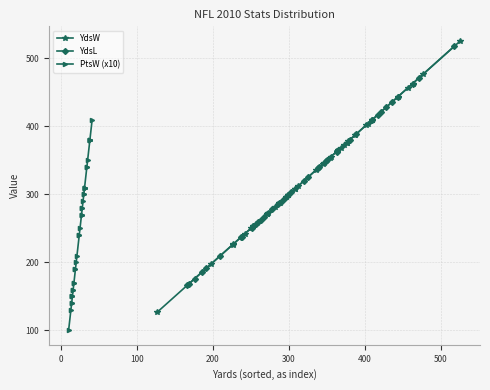

At 100, list the series in order from largest to smallest.

YdsW, YdsL, PtsW (x10)